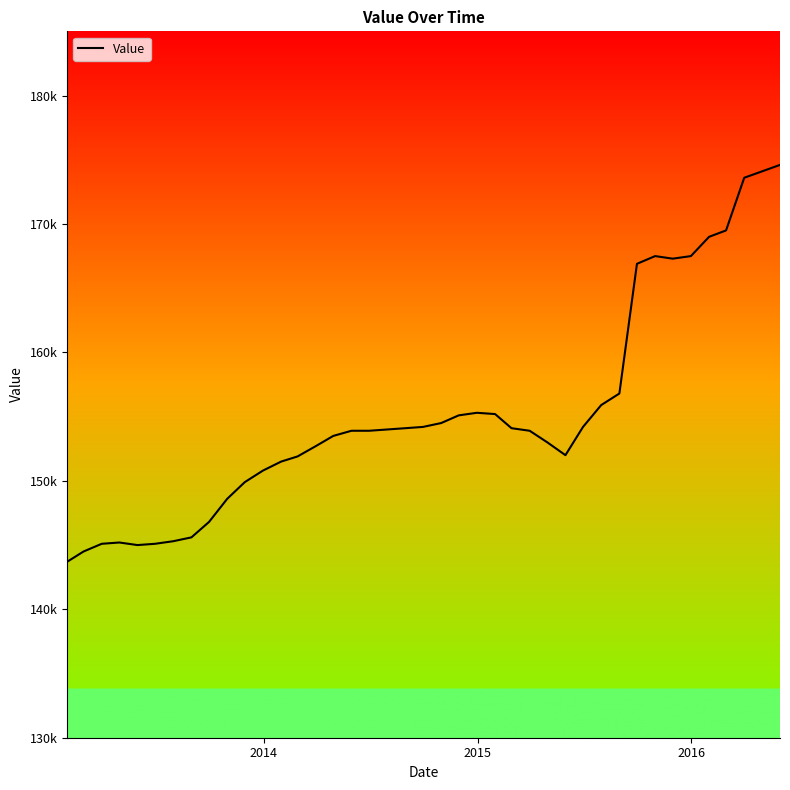

Does the chart have visible grid lines?

No